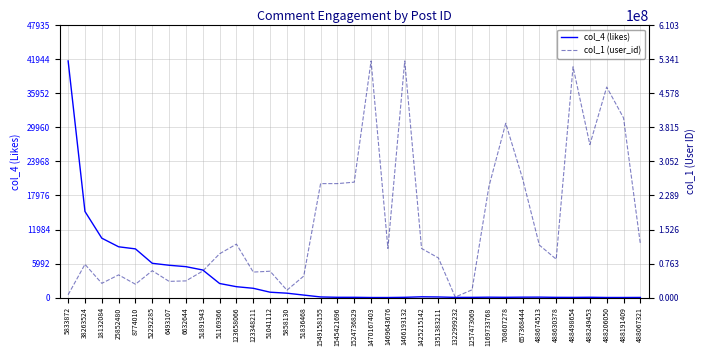

What is the maximum value for col_4 (likes)?

41683